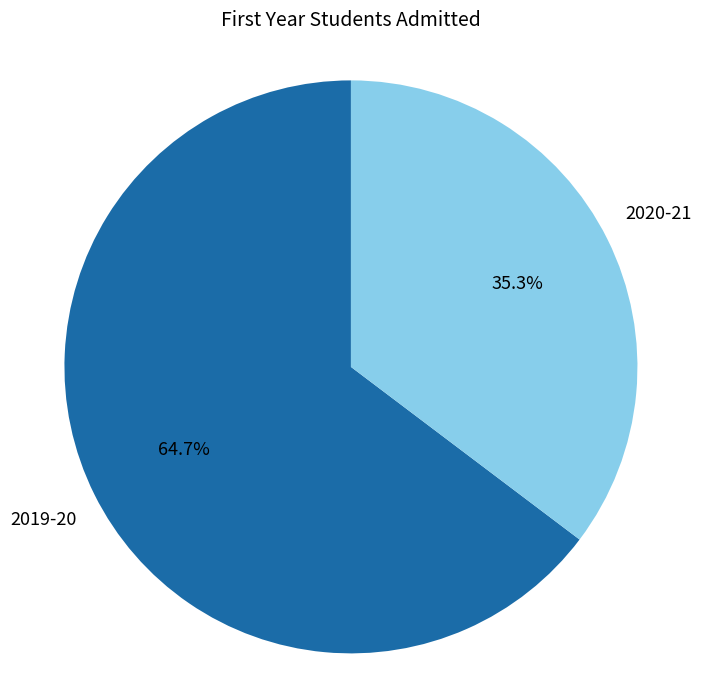

Count the number of slices in the pie.

2